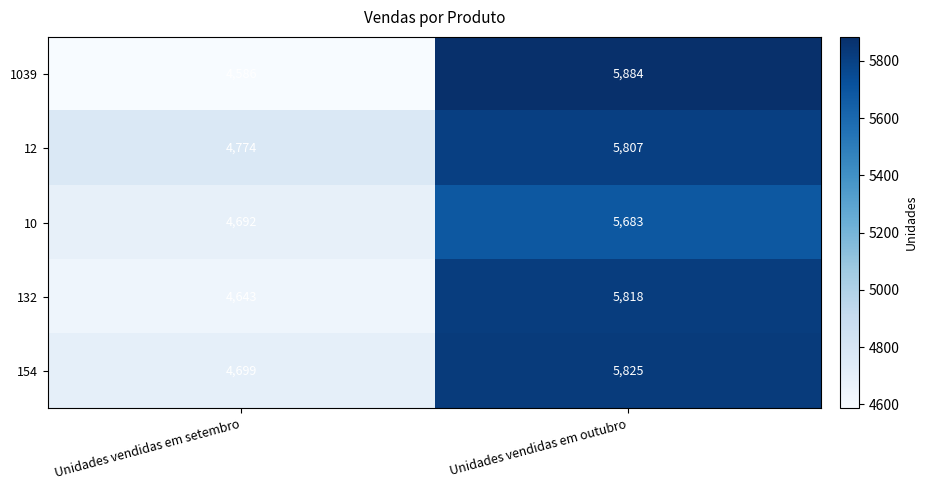

What is the approximate value of 12 at Unidades vendidas em setembro?

4774